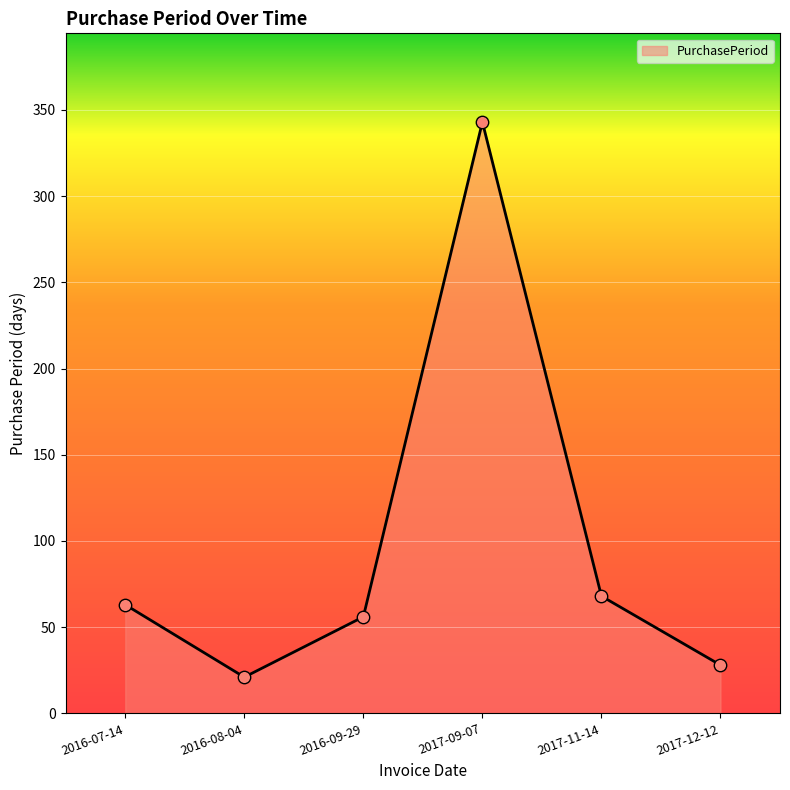

What is the change in value from 2016-07-14 to 2017-09-07?

+280